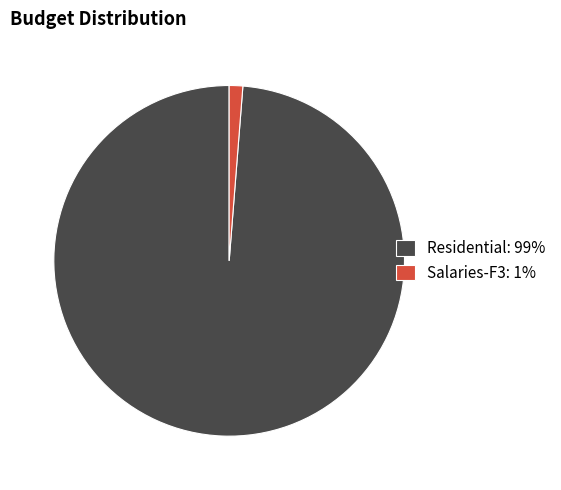

Which category has the smallest portion of the pie?

Salaries-F3